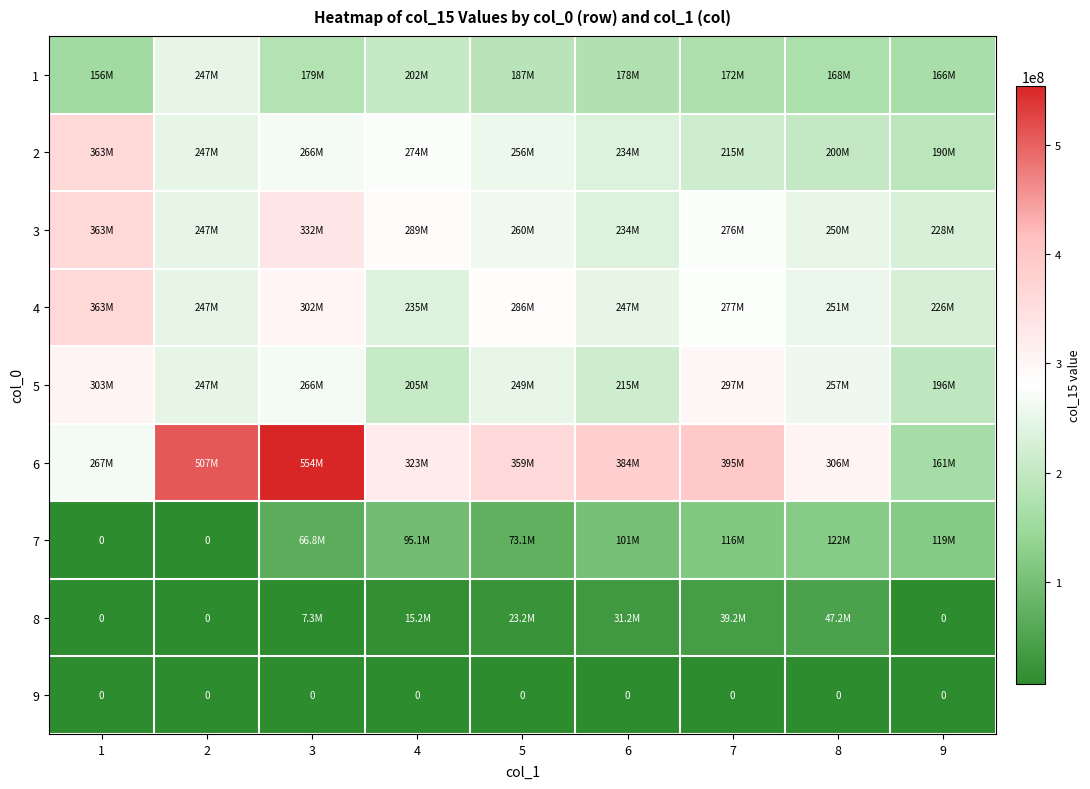

How many series are shown in this chart?

9